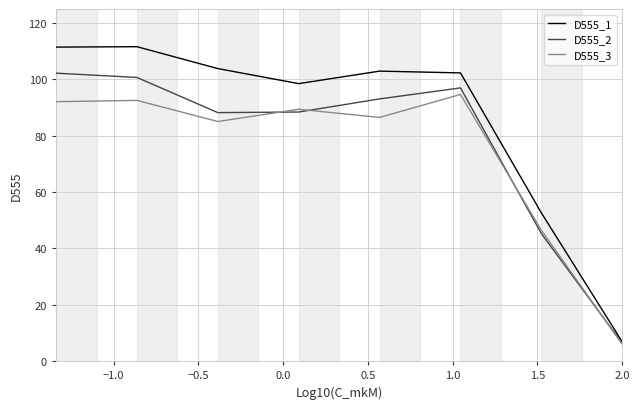

True or false: D555_2 has more than 2 interior local peaks.

False